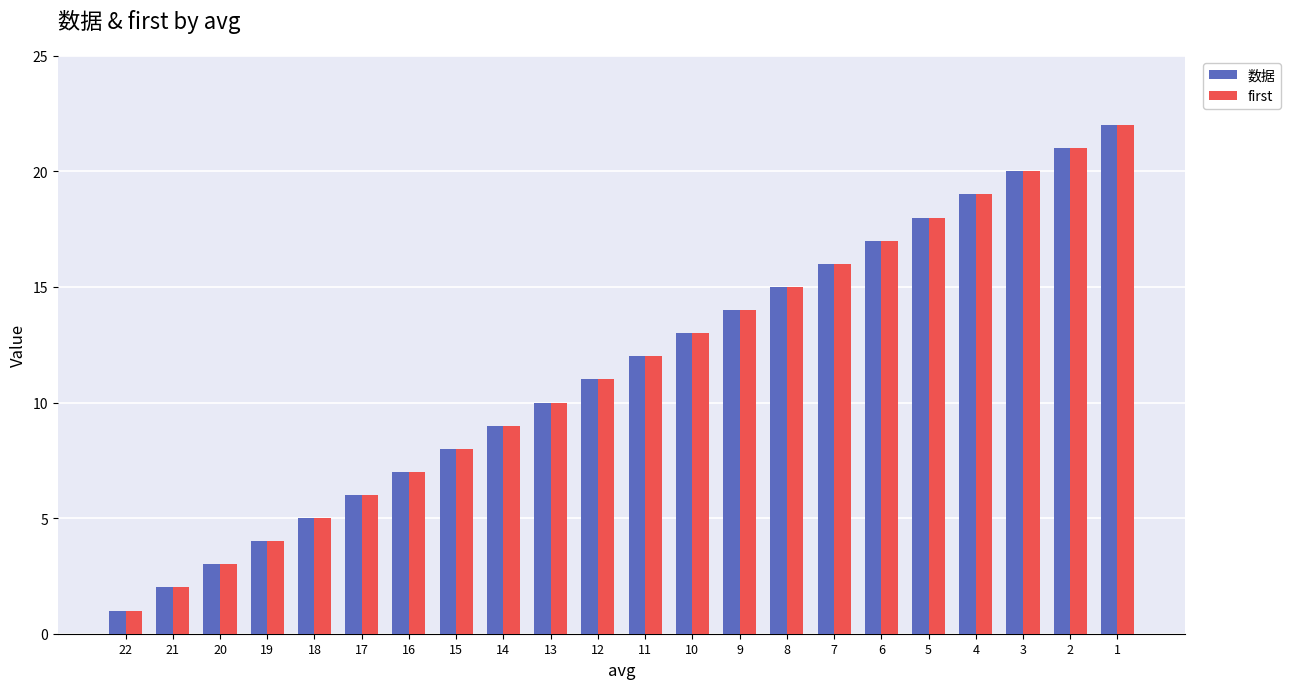

Count the number of data series in this chart.

2